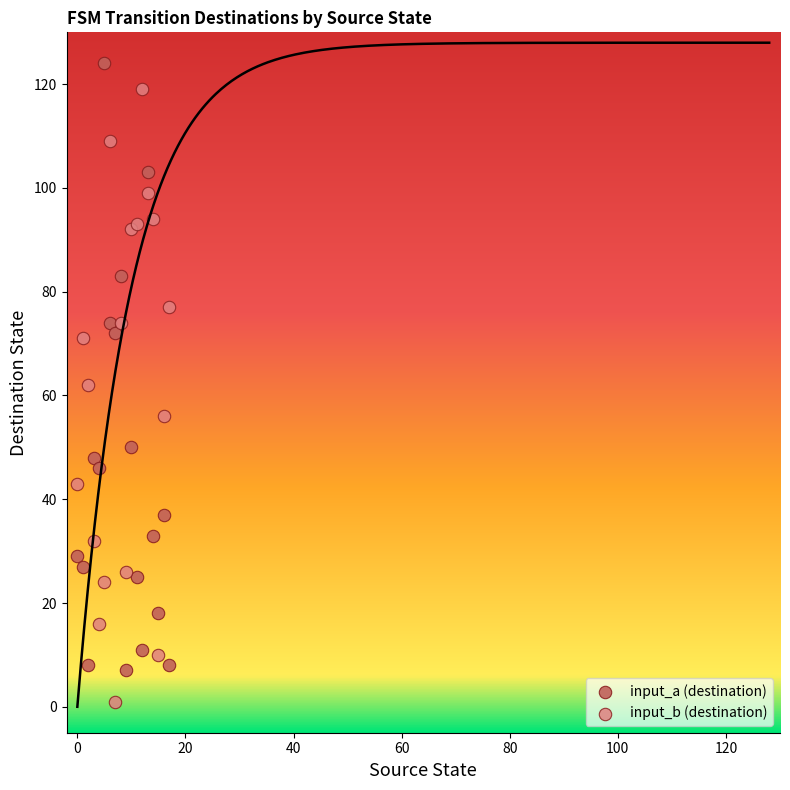

In the input_a (destination) series, what Y value is closest to 65?

72